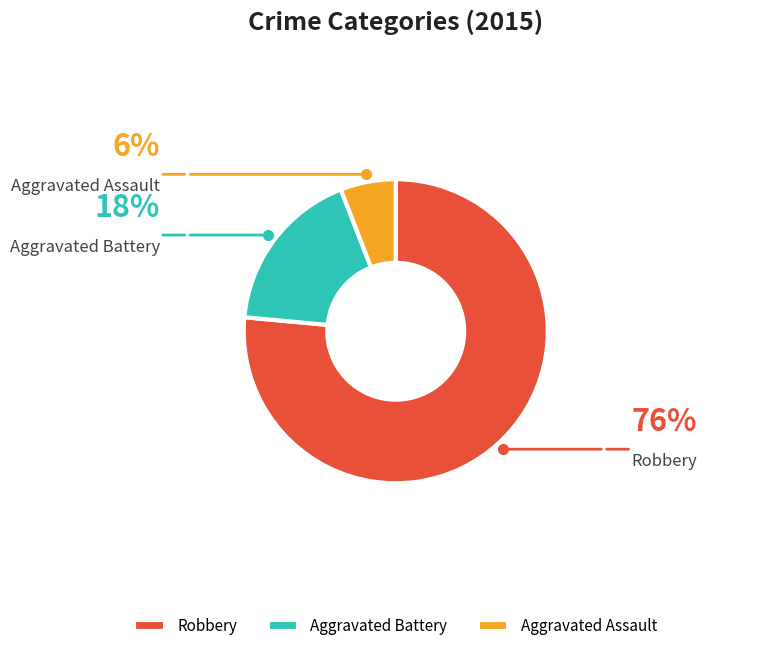

What is the smallest slice in the pie chart?

Aggravated Assault